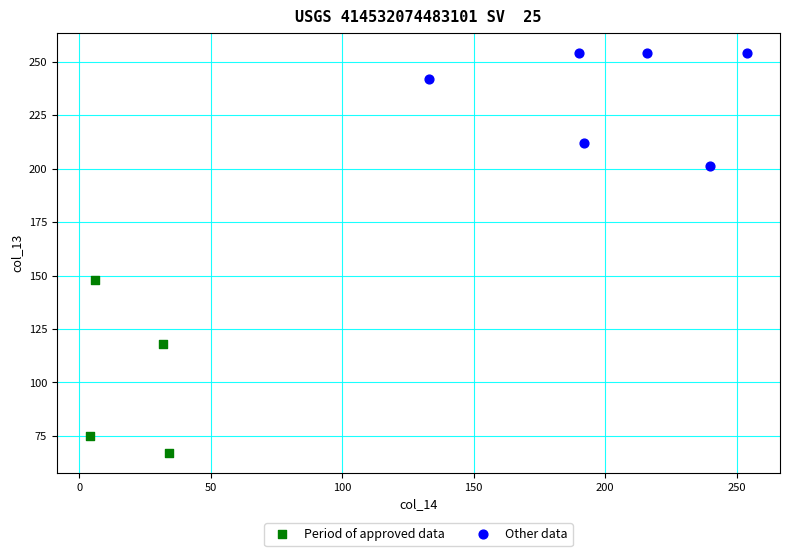

Which series has the widest spread of Y values?

Period of approved data